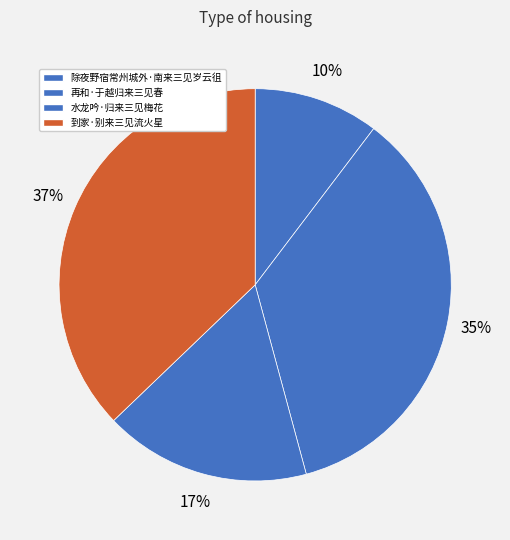

True or false: 到家·别来三见流火星 accounts for 37% of the total.

True